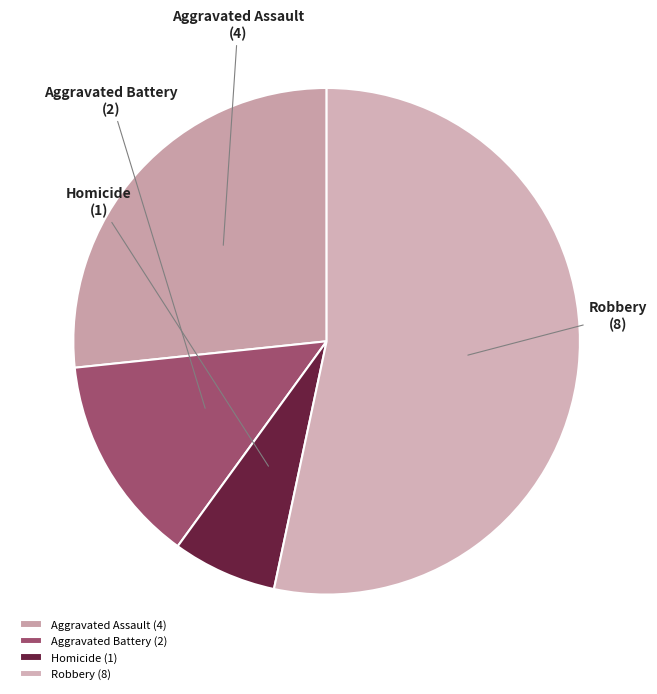

Which category has the smallest portion of the pie?

Homicide